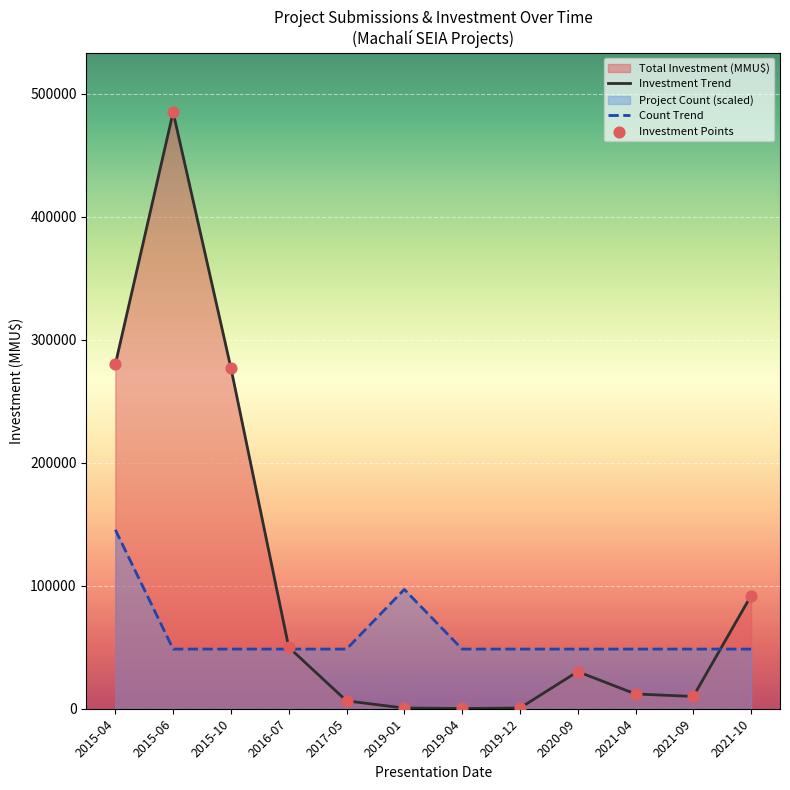

At which category is the sum across all series the highest?

2015-06